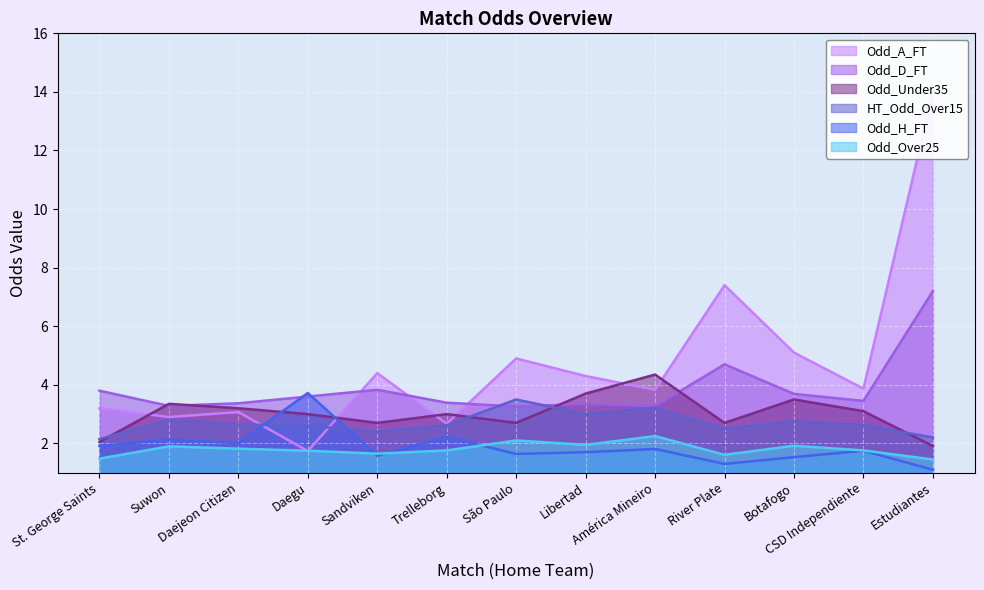

What is the total value across all series at América Mineiro?

18.7